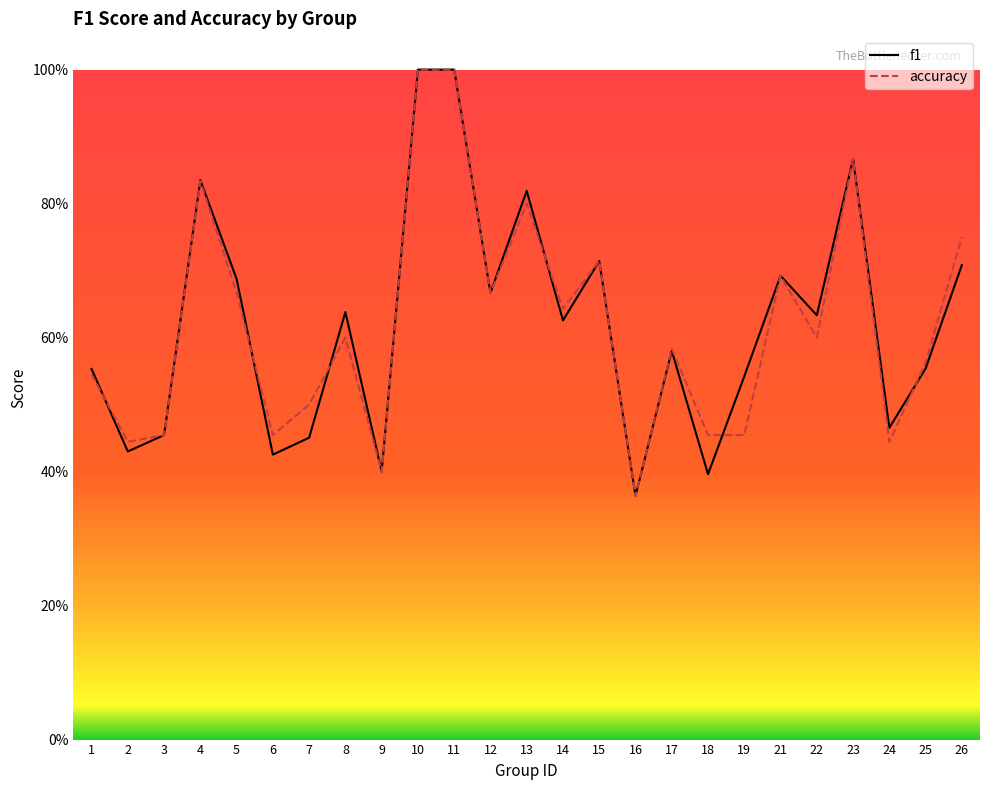

Which category has the lowest value in the accuracy series?

16